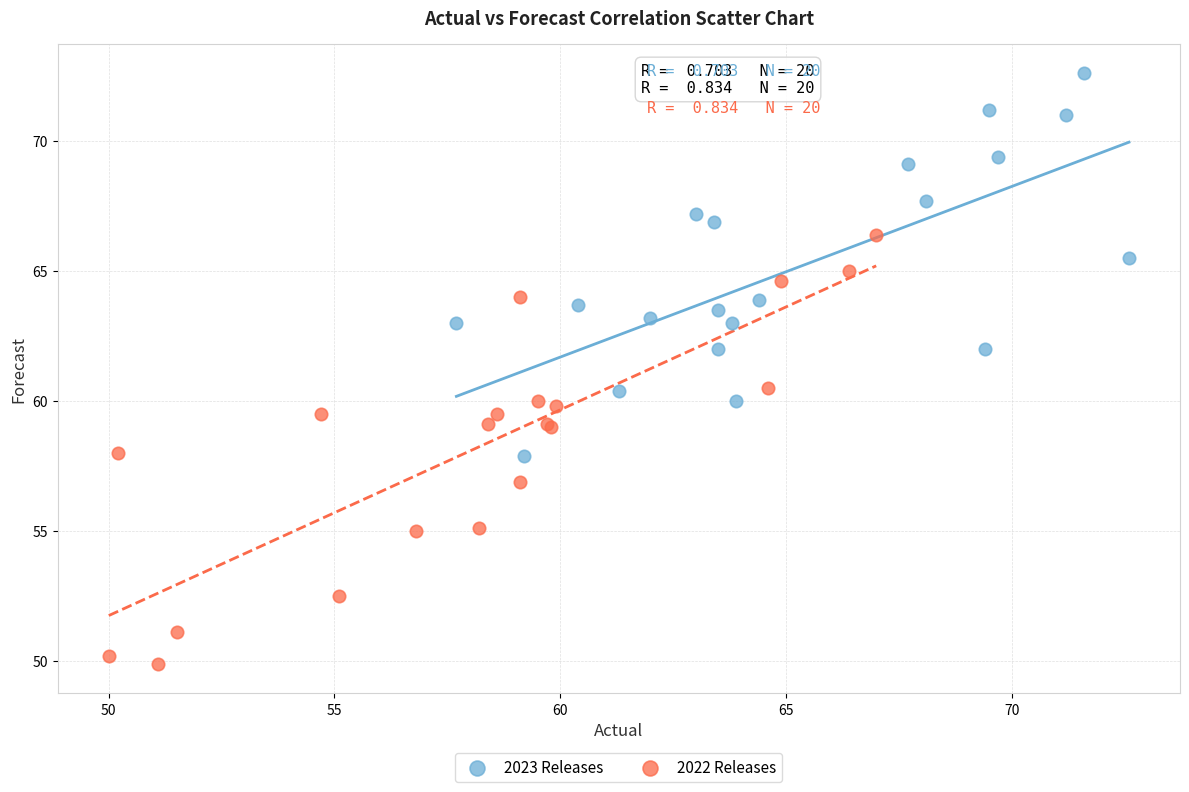

Which series reaches the minimum Y coordinate?

2022 Releases